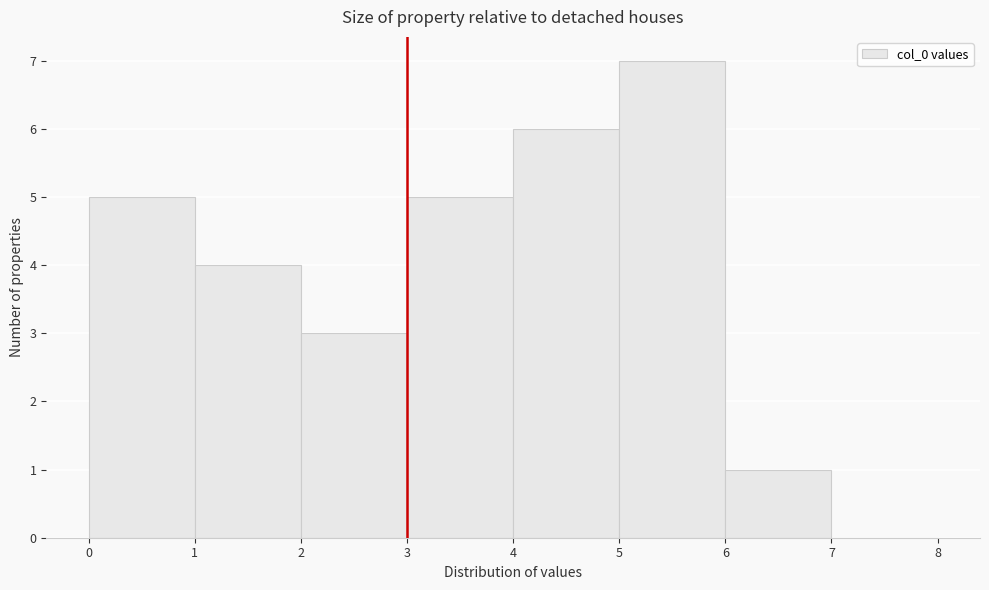

Reading left to right, list every bar in this chart as the range it spans on the x-axis followed by its height. The values are not printed on the chart, so give them approximately, as read against the axis.

0 to 1: 5
1 to 2: 4
2 to 3: 3
3 to 4: 5
4 to 5: 6
5 to 6: 7
6 to 7: 1
7 to 8: 0